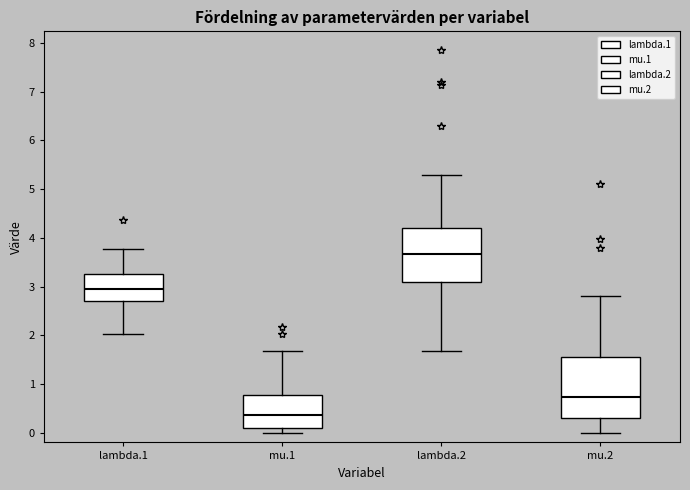

Which box has the highest median line?

lambda.2